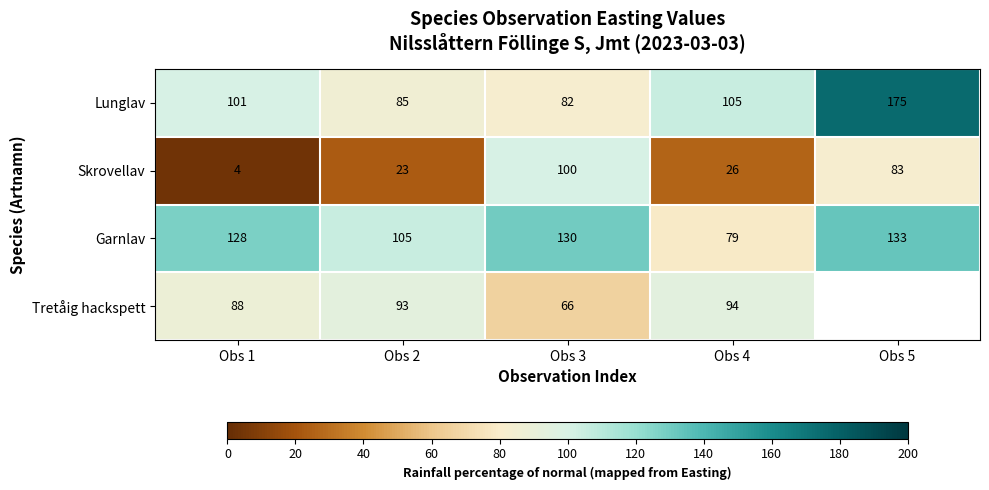

Rank the series at Obs 1 from highest to lowest value.

Garnlav, Lunglav, Tretåig hackspett, Skrovellav